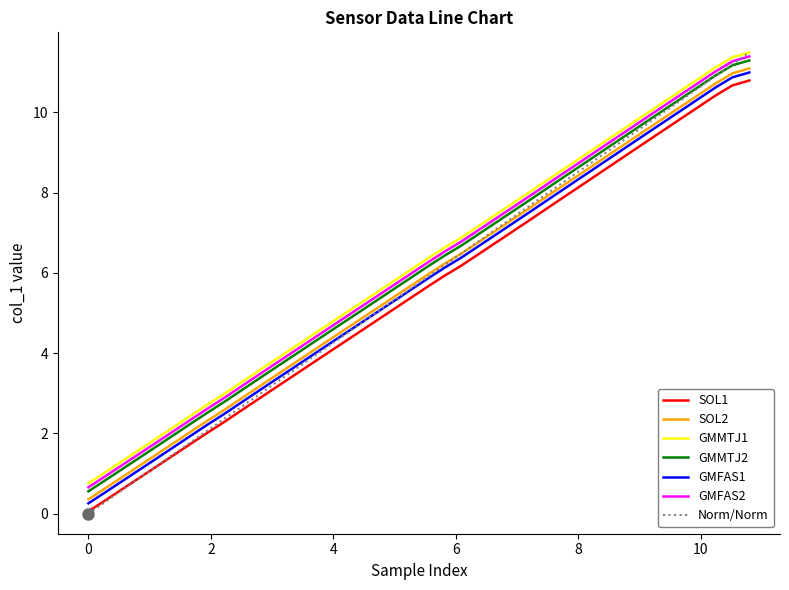

True or false: SOL1 and GMFAS2 intersect in this chart.

False